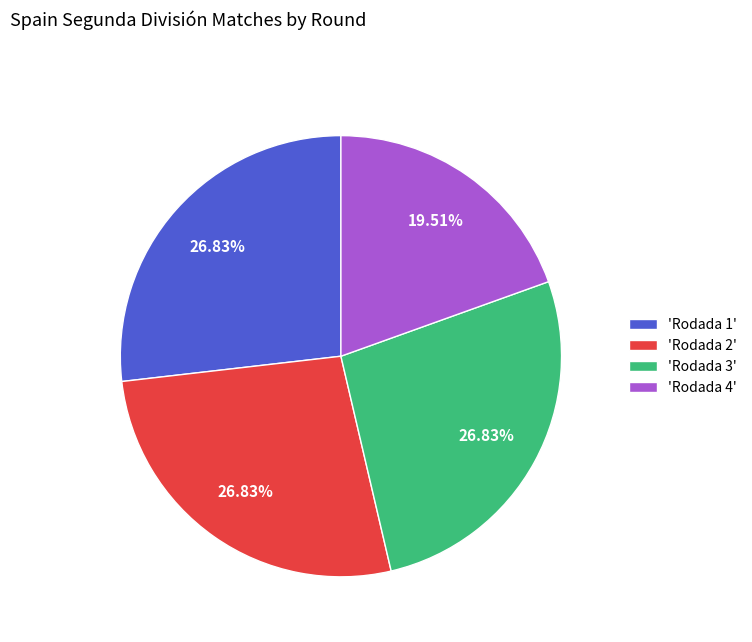

Is 'Rodada 4' the majority of the pie?

No